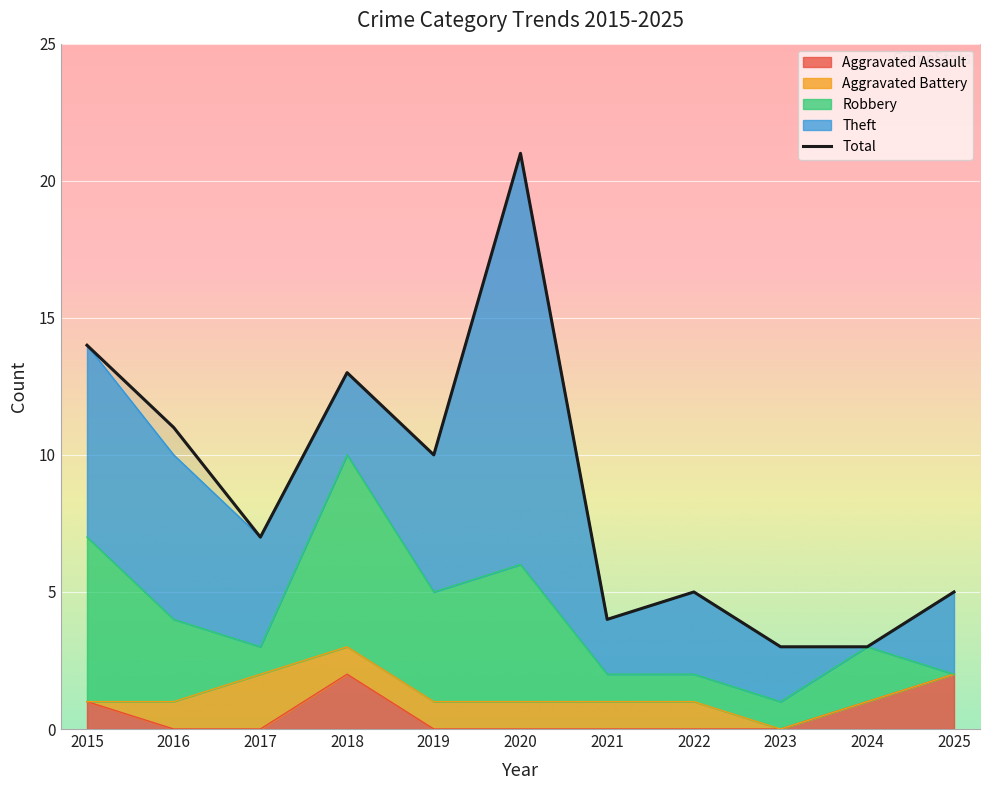

Which has a higher value, 2021 or 2016?

2016